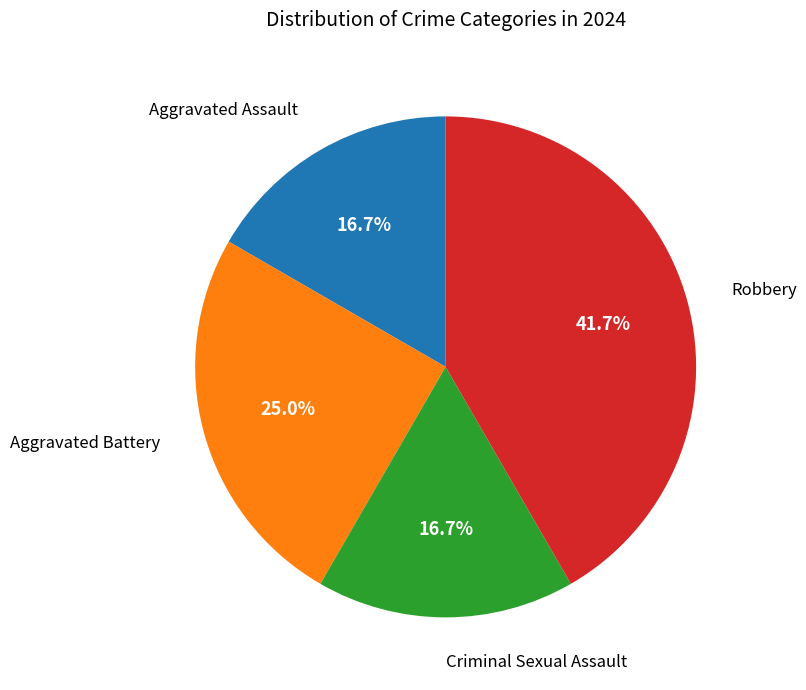

Does any single category account for the majority?

No